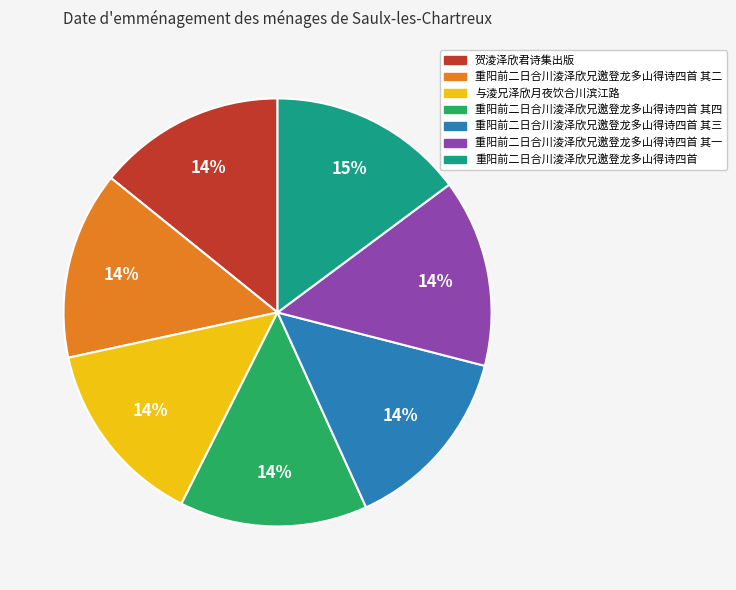

To the nearest percent, what portion does 重阳前二日合川淩泽欣兄邀登龙多山得诗四首 其三 represent?

14%